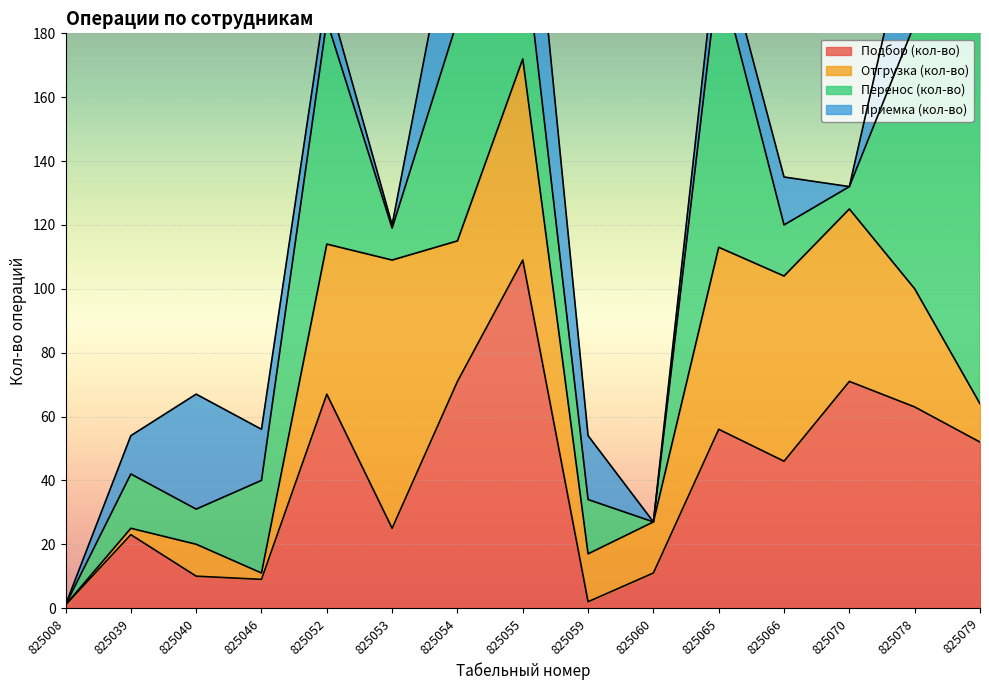

The value of Отгрузка (кол-во) at 825078 is 37. True or false?

True